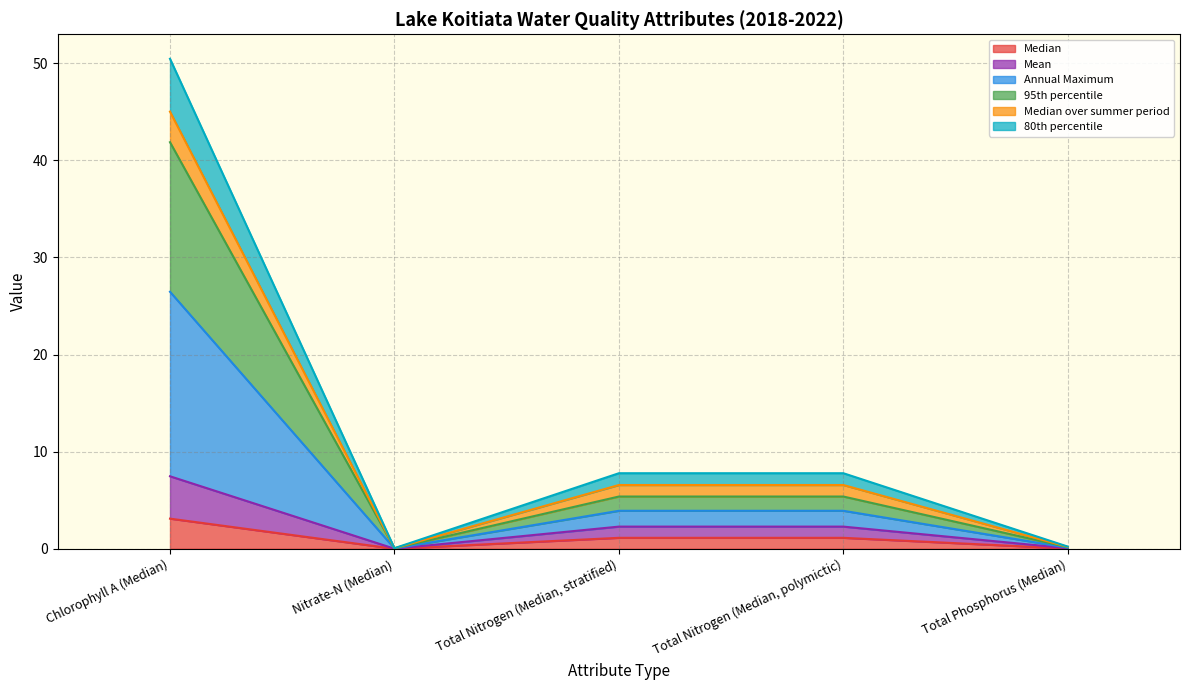

At which label does Median reach its peak?

Chlorophyll A (Median)